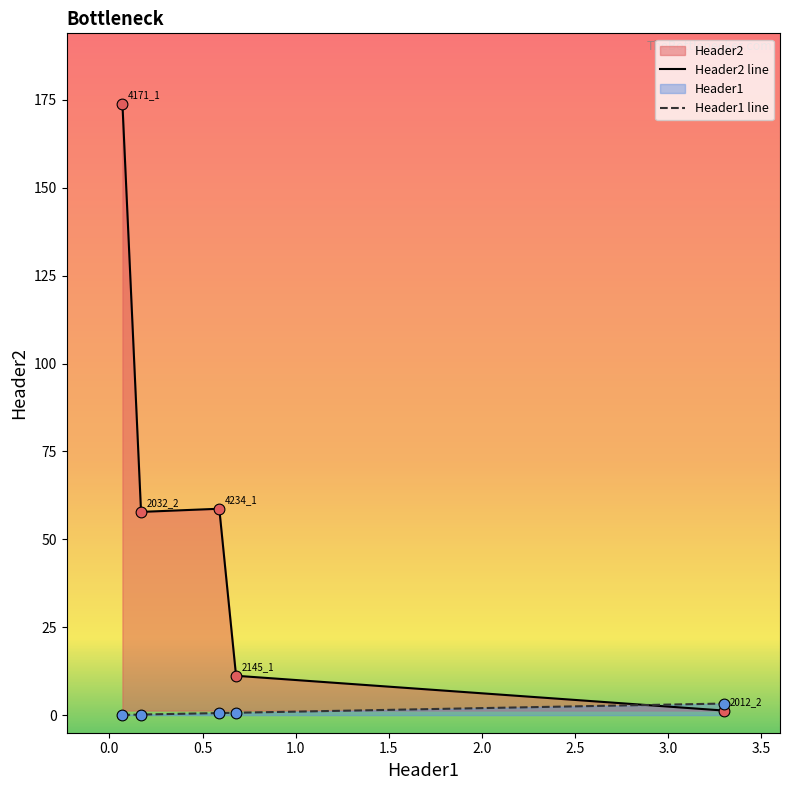

Which series has the largest range (max minus min)?

Header2 line